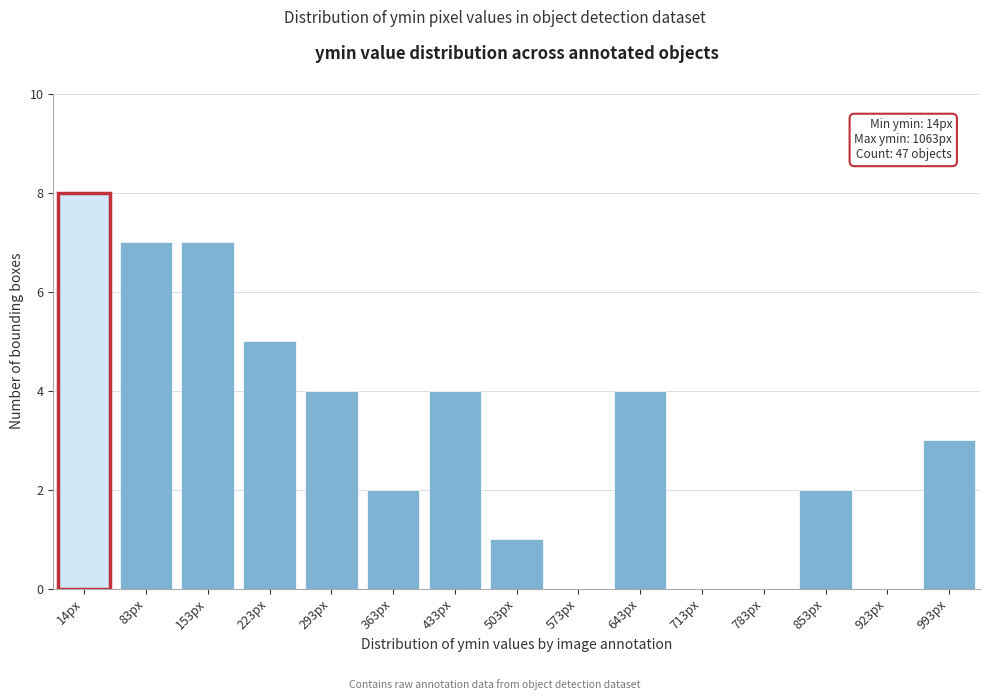

Reading left to right, what are all the values shown in this chart?

14px=8	83px=7	153px=7	223px=5	293px=4	363px=2	433px=4	503px=1	573px=0	643px=4	713px=0	783px=0	853px=2	923px=0	993px=3